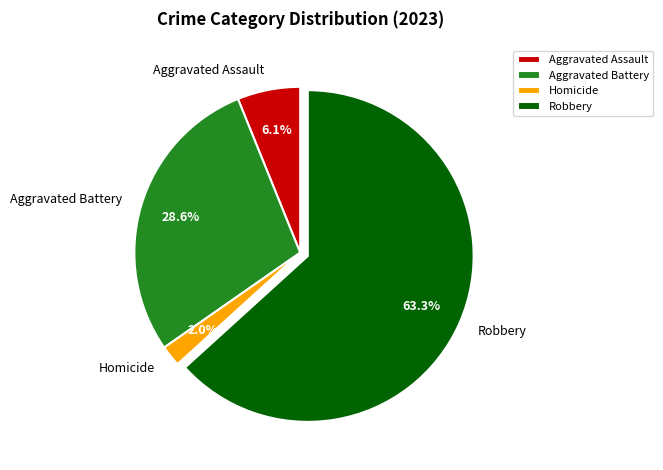

Rank the categories by value from lowest to highest.

Homicide, Aggravated Assault, Aggravated Battery, Robbery